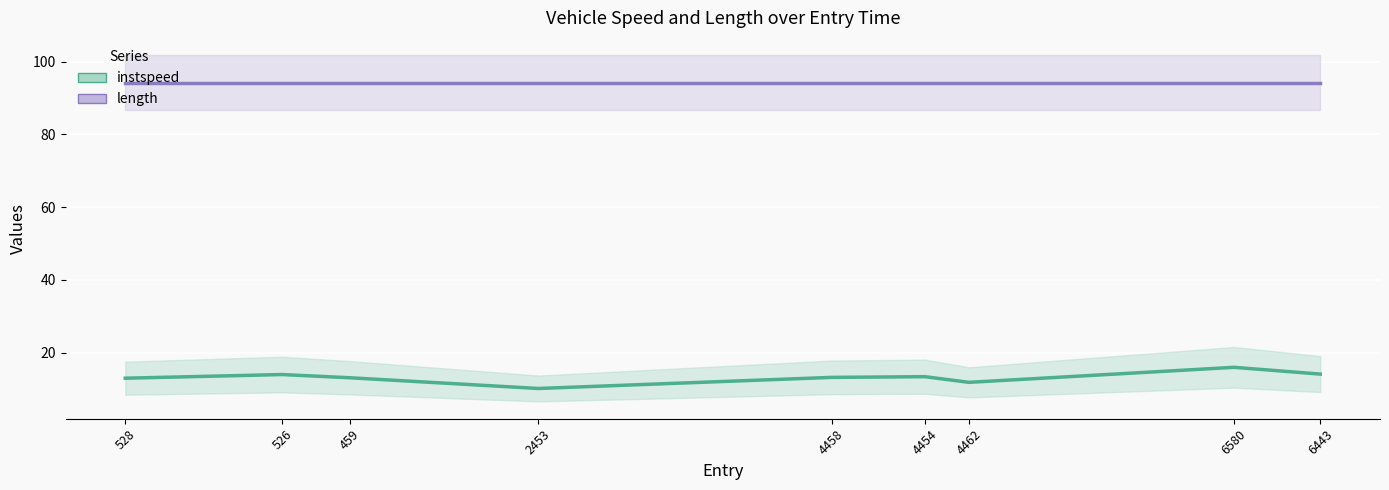

At which label is length closest to 94?

528